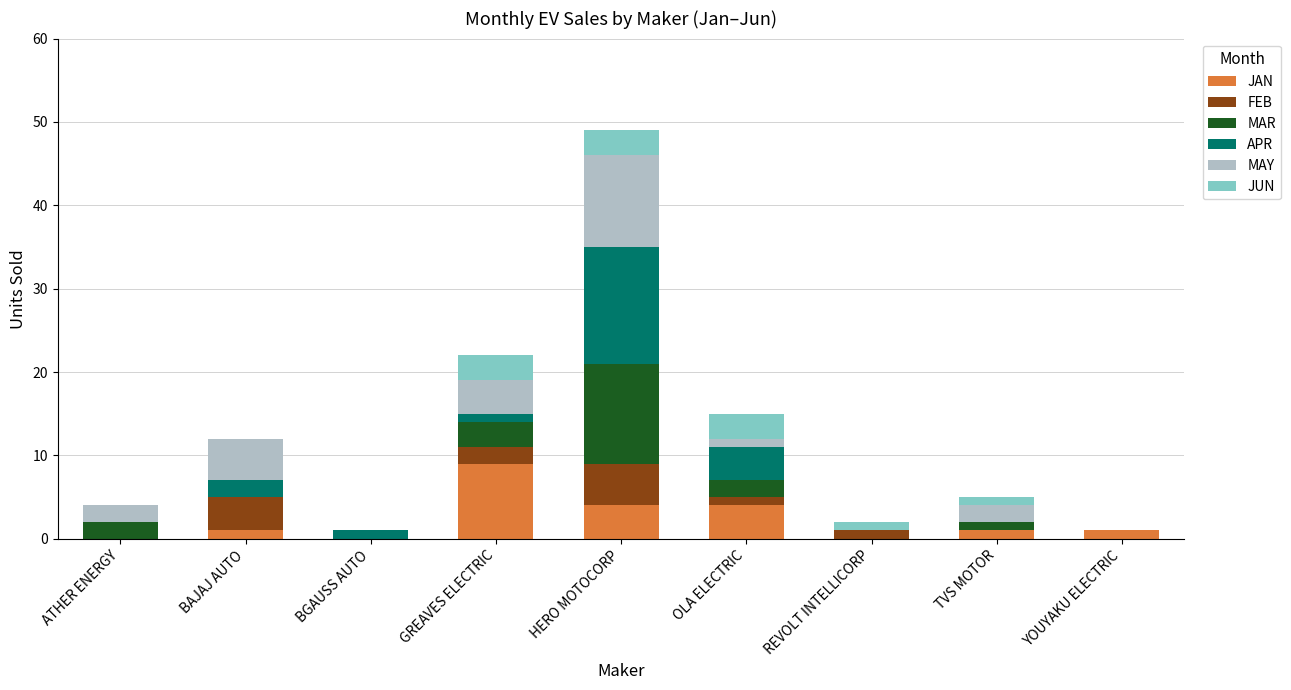

Count the number of categories in the chart.

9